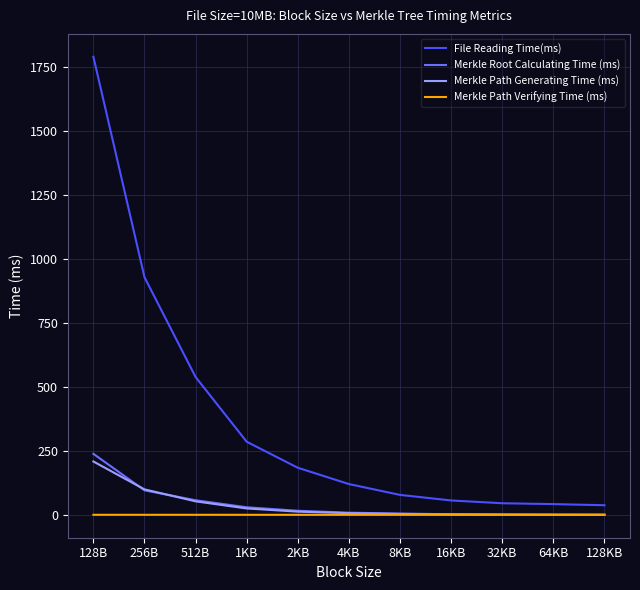

Which series has the widest spread of values?

File Reading Time(ms)